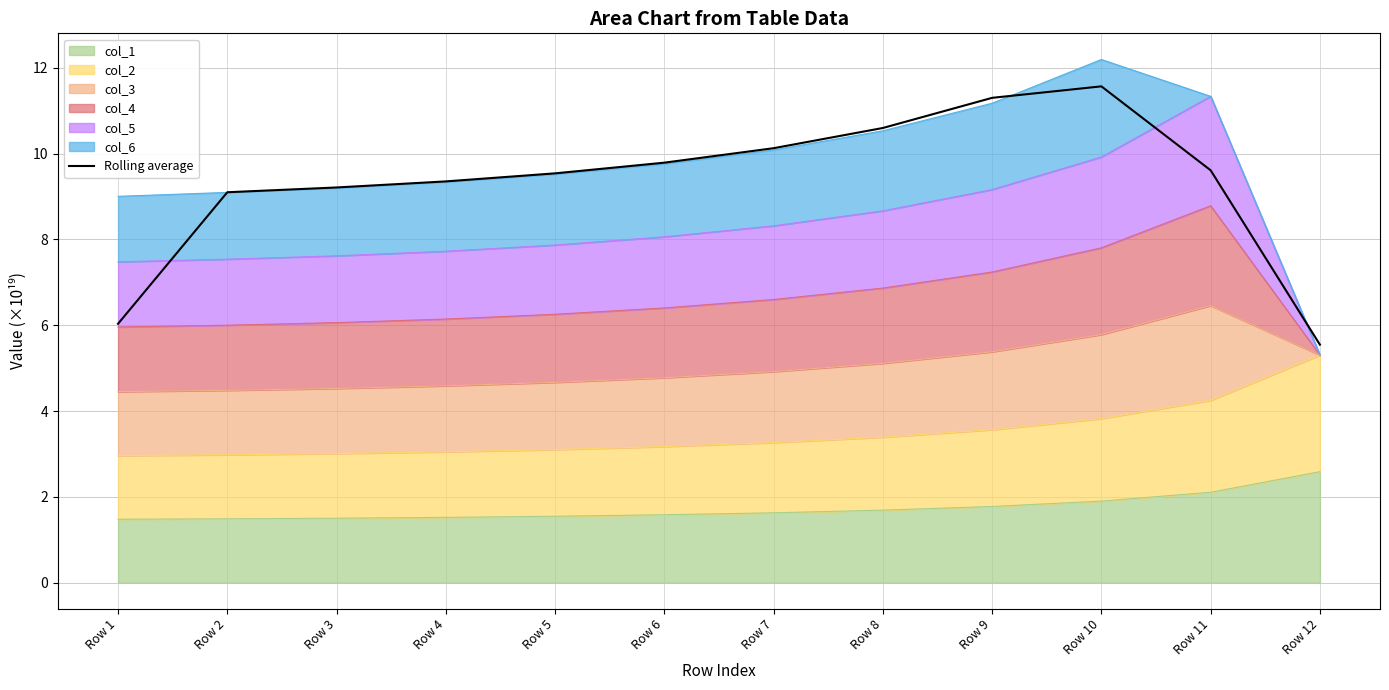

What is the maximum value shown in the chart?

11.6